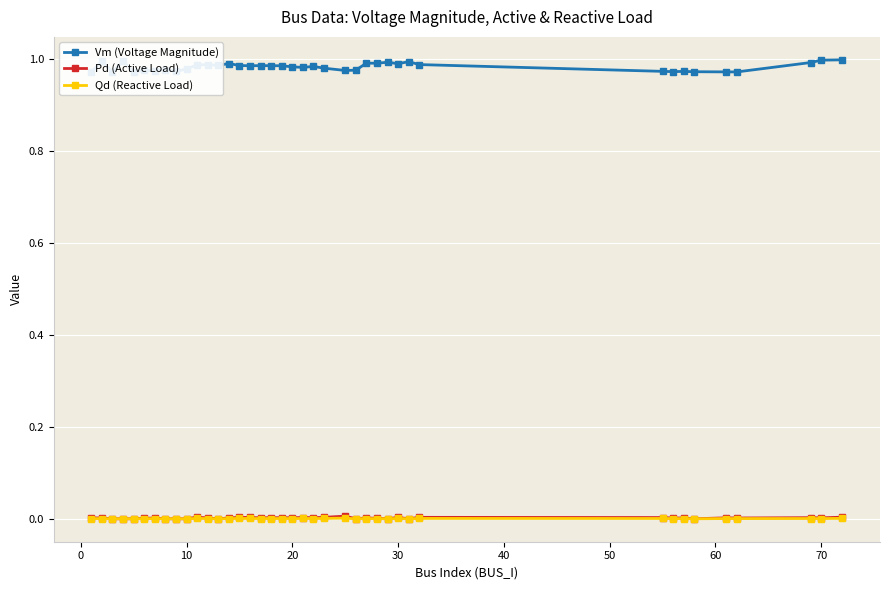

At how many categories does at least one series exceed 0?

40